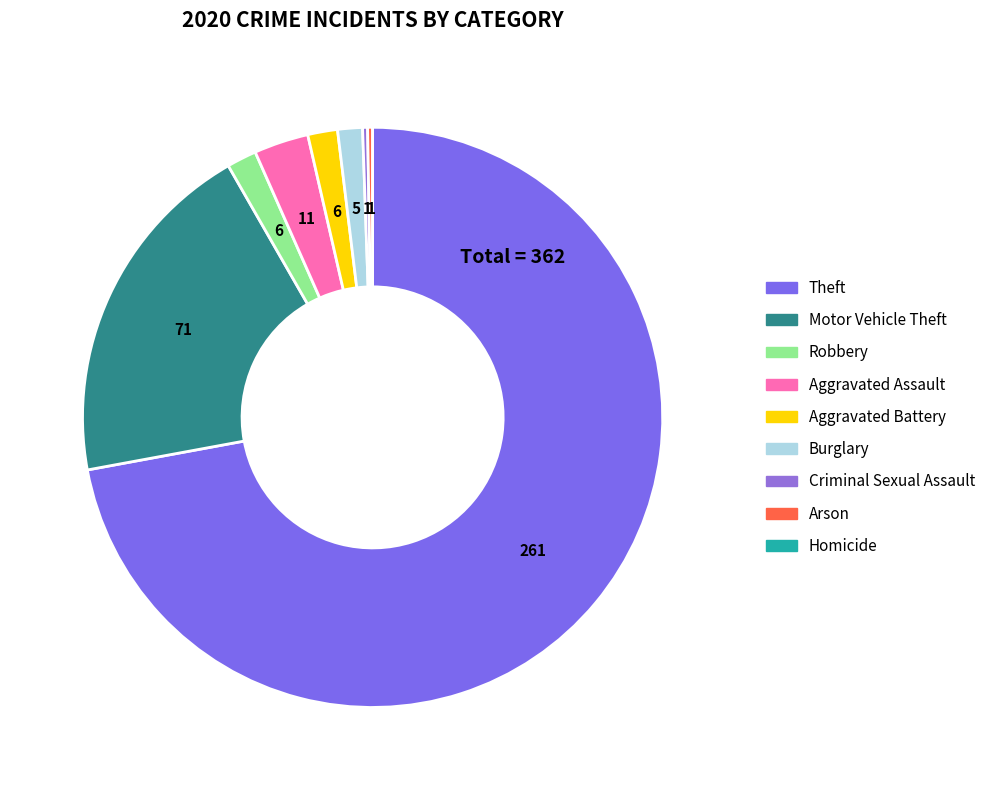

What is the change in value from Theft to Burglary?

-256